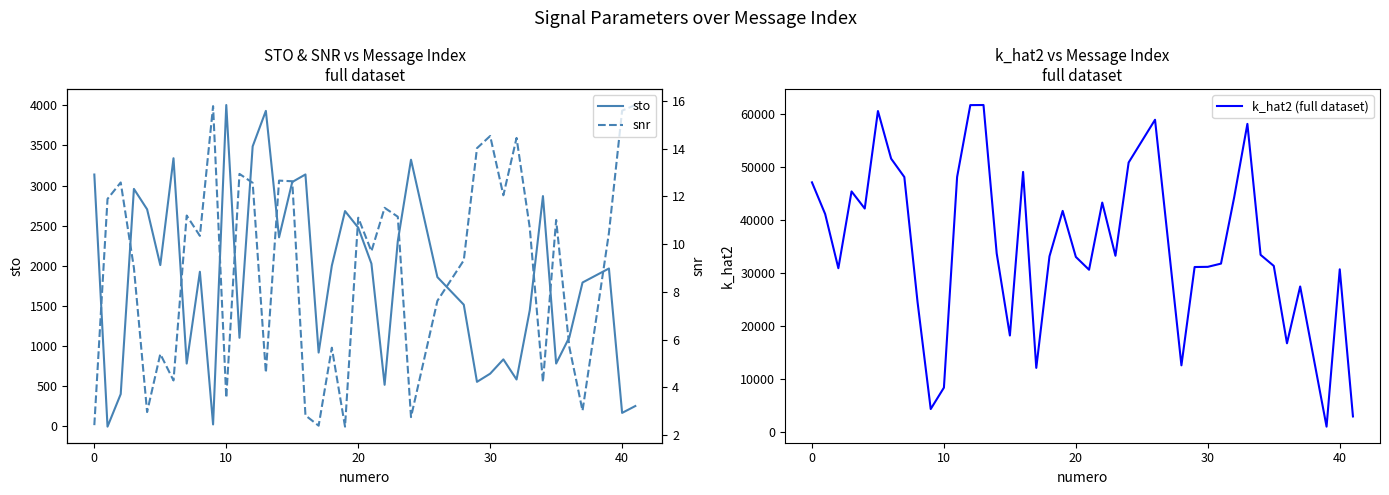

What is the highest value of the snr series?

15.8